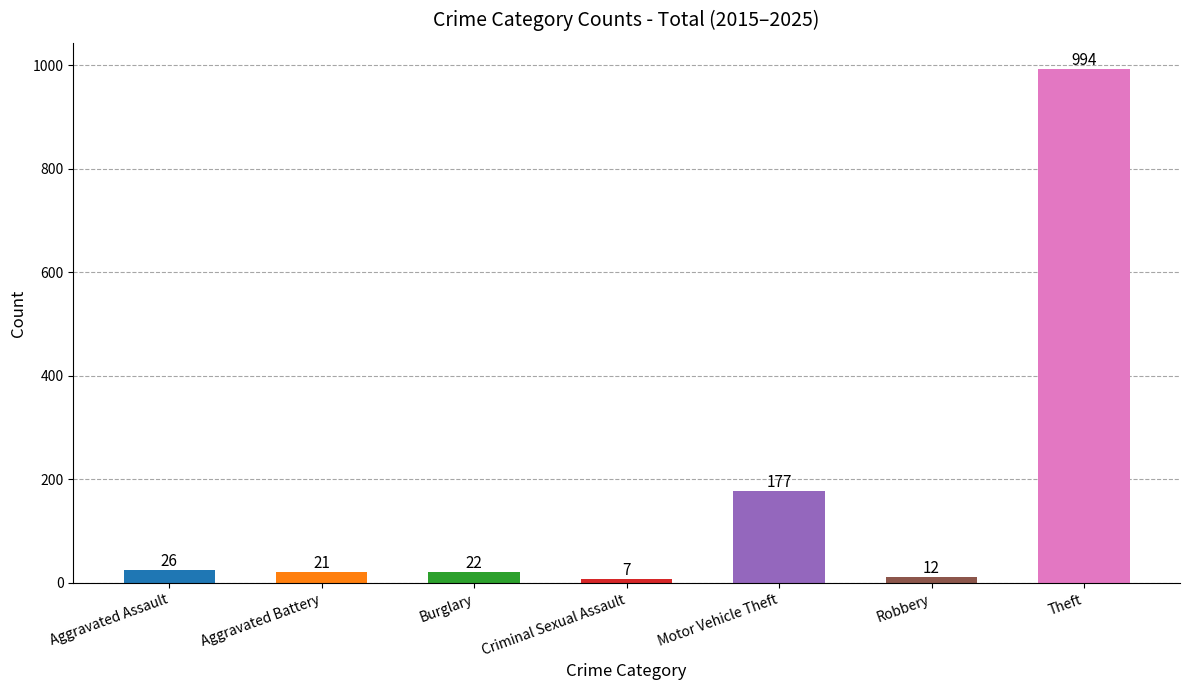

Reading left to right, what are all the values shown in this chart?

Aggravated Assault=26	Aggravated Battery=21	Burglary=22	Criminal Sexual Assault=7	Motor Vehicle Theft=177	Robbery=12	Theft=994